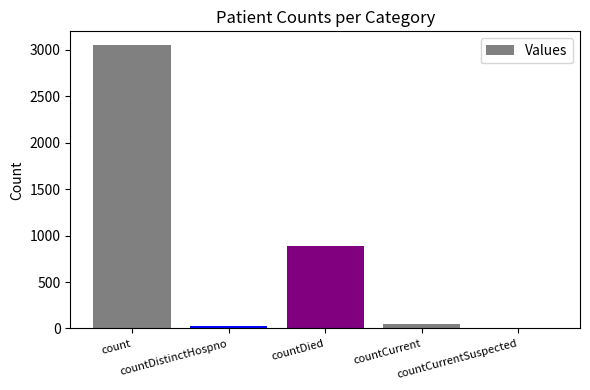

Count the number of data series in this chart.

1